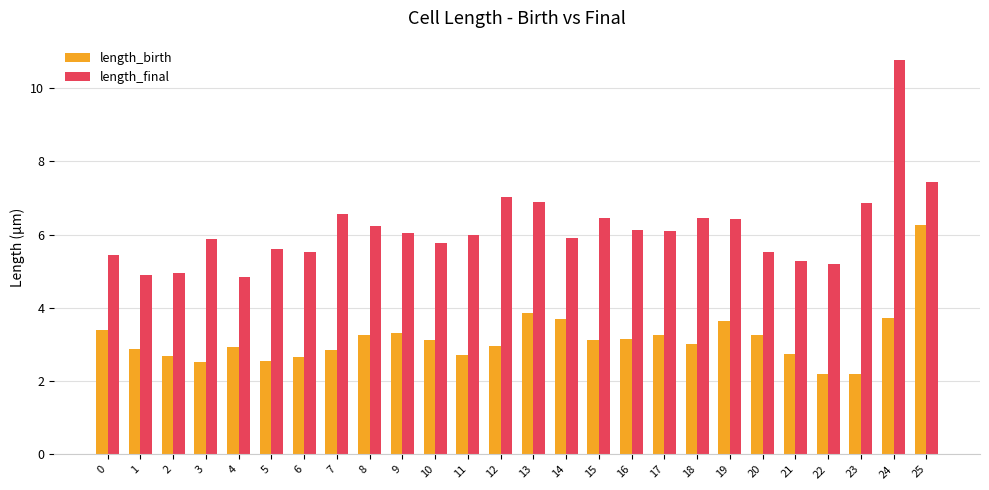

Rank the series by their average value, from lowest to highest.

length_birth, length_final